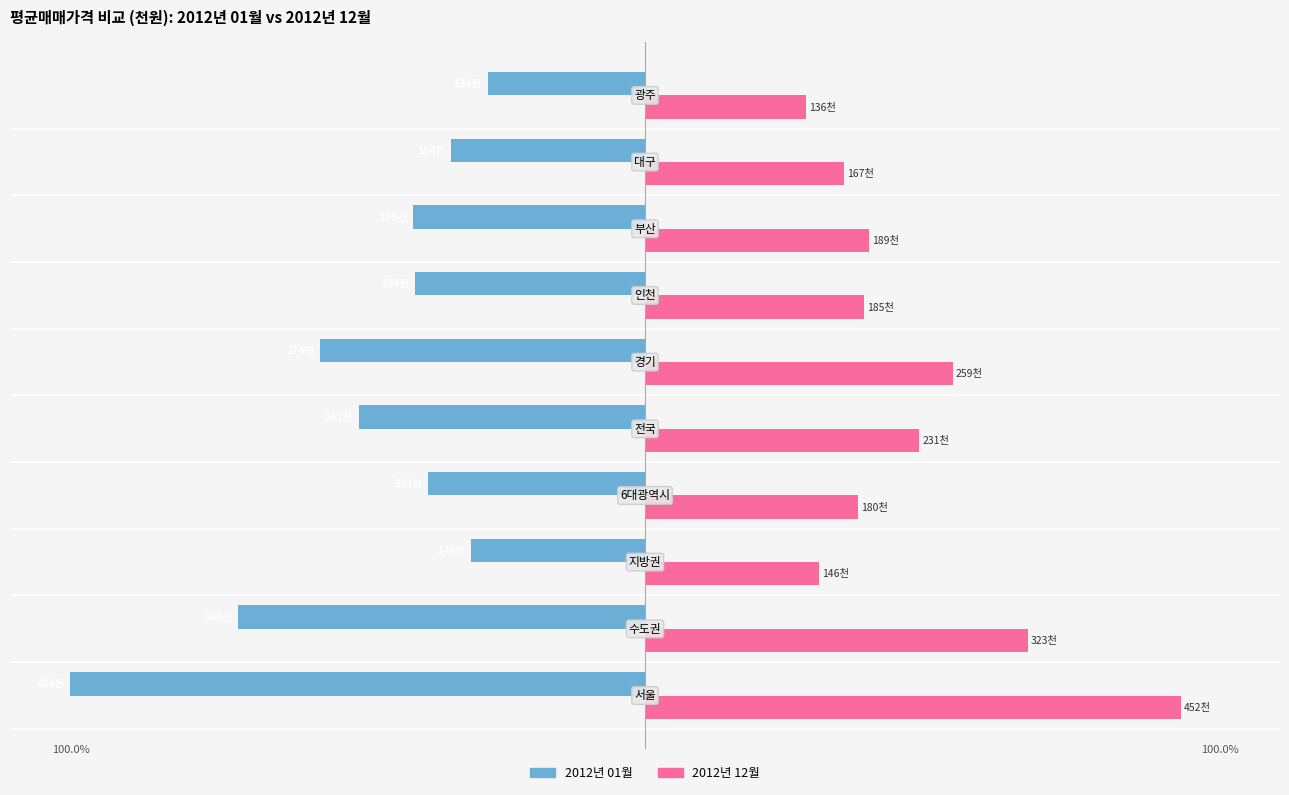

What are all the series names shown in the legend?

2012년 01월, 2012년 12월